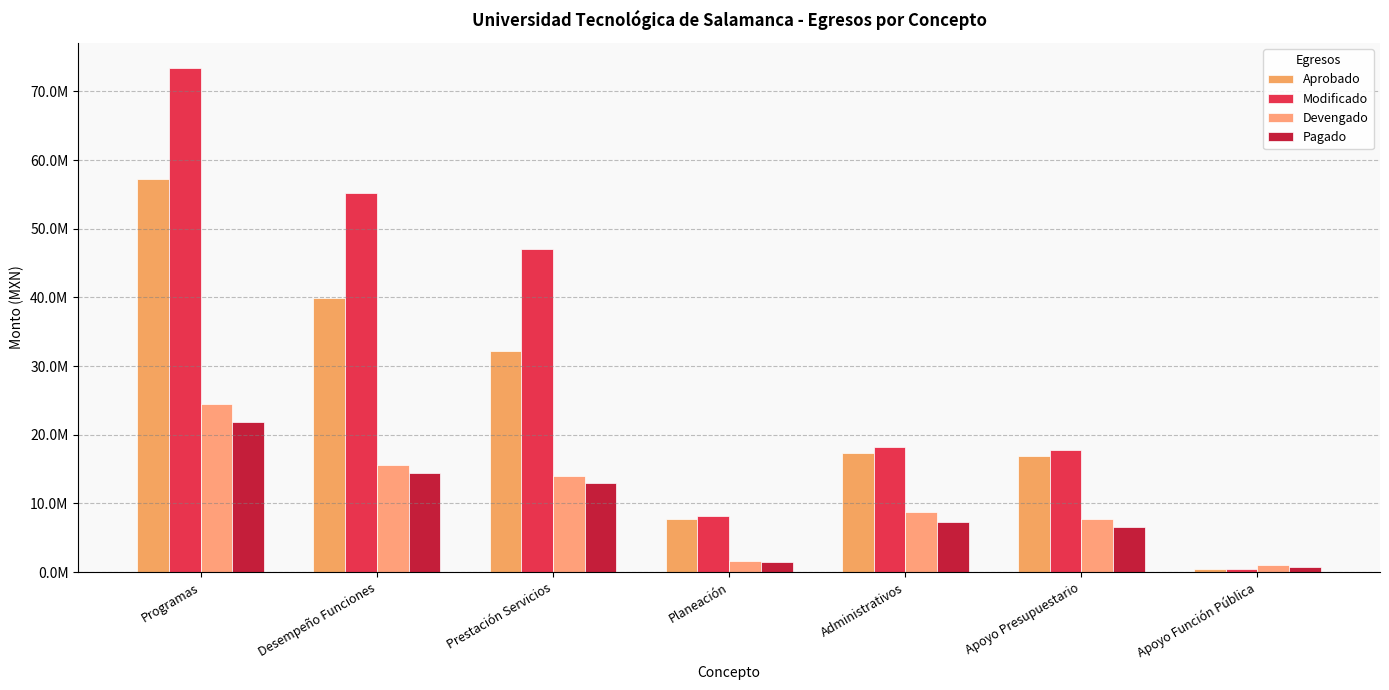

What is the sum of the Aprobado values at Desempeño Funciones and Prestación Servicios?

72108877.7